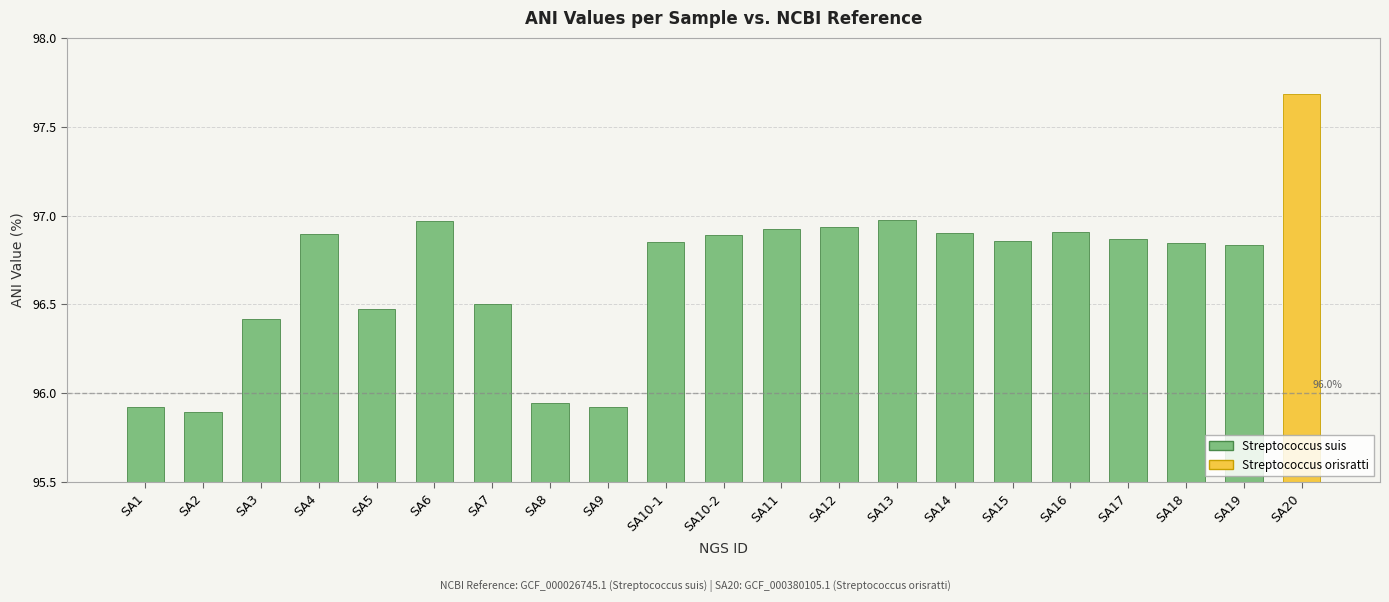

What is the ratio of the value at SA13 to the value at SA19?

1.0